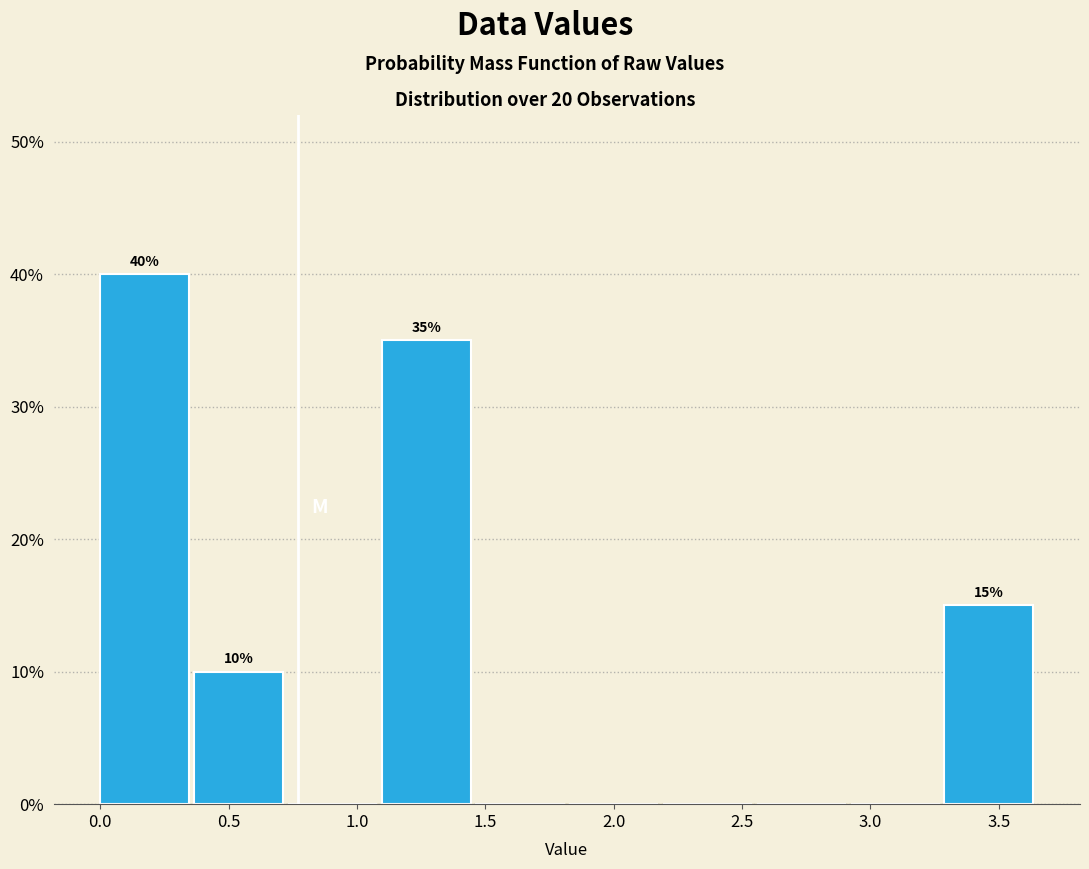

Over which range of the x-axis is the bar tallest?

0.00 to 0.35